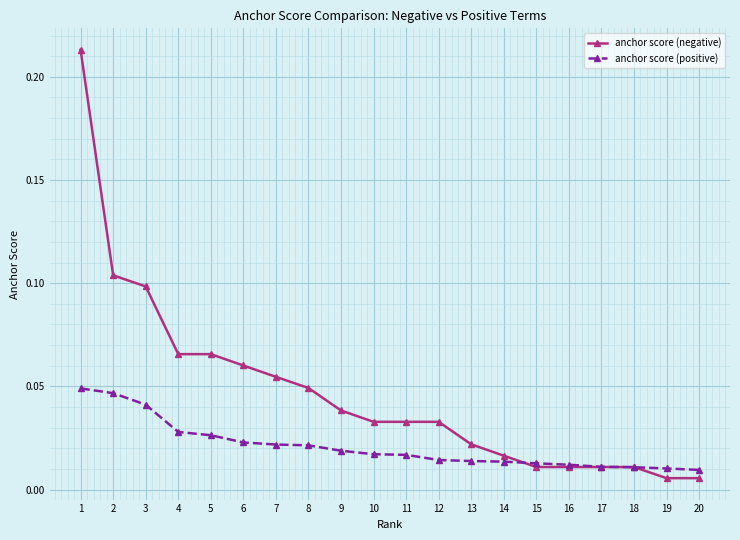

Rank the series at 6 from lowest to highest value.

anchor score (positive), anchor score (negative)